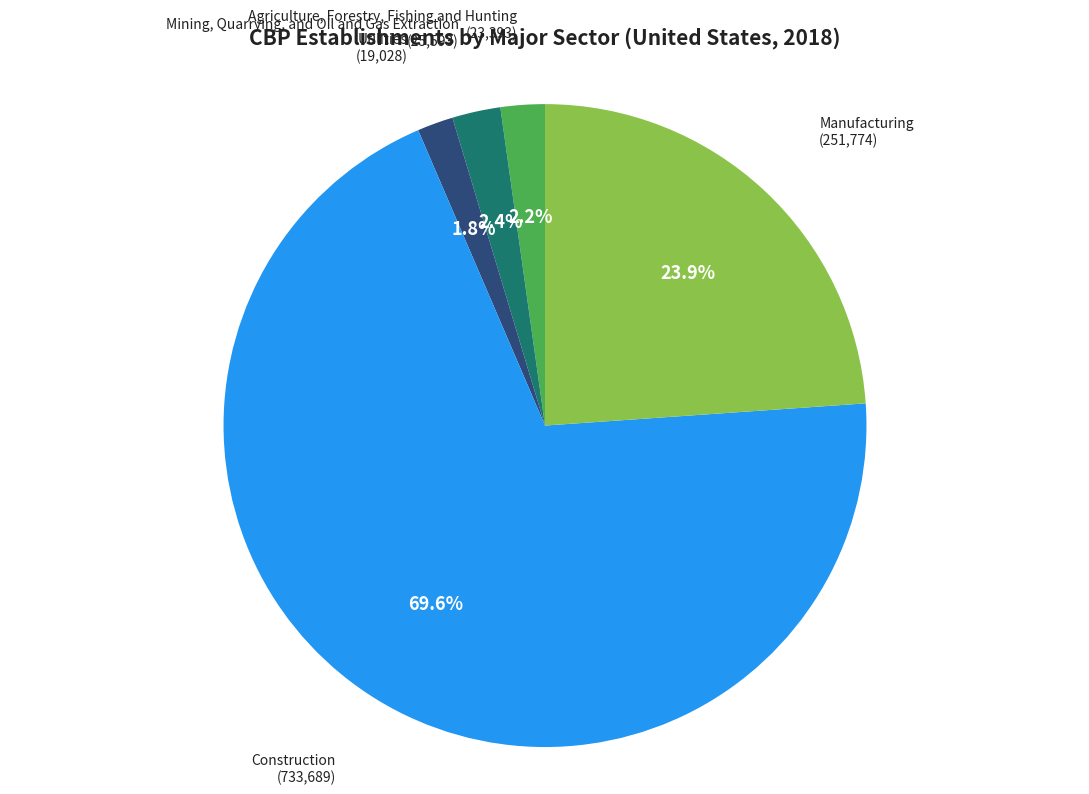

True or false: Mining, Quarrying, and Oil and Gas Extraction accounts for 2% of the total.

True